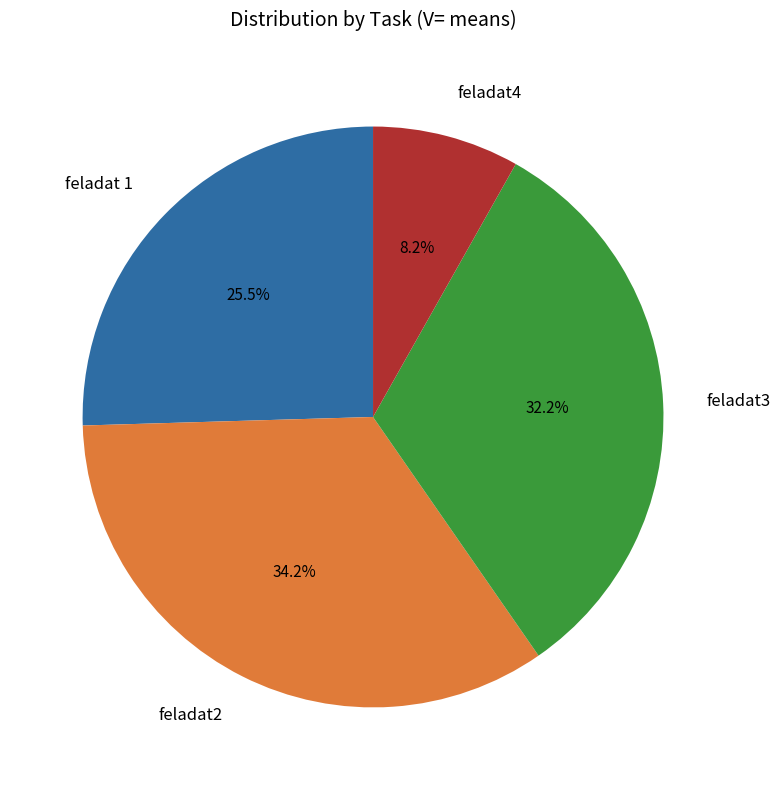

To the nearest percent, what portion does feladat2 represent?

34%